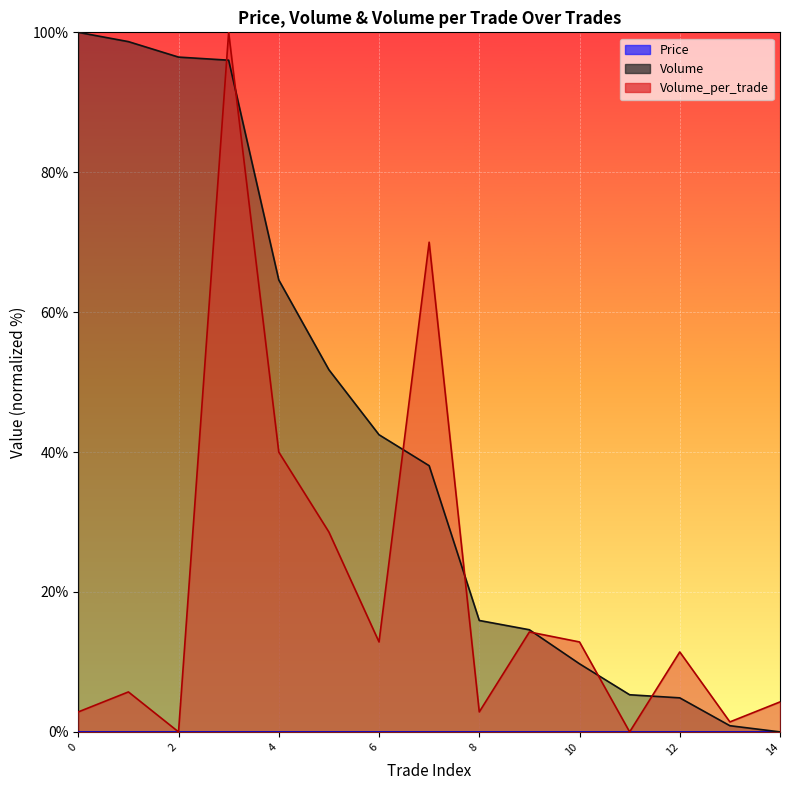

The value of Volume_per_trade at 3 is 100.0. True or false?

True